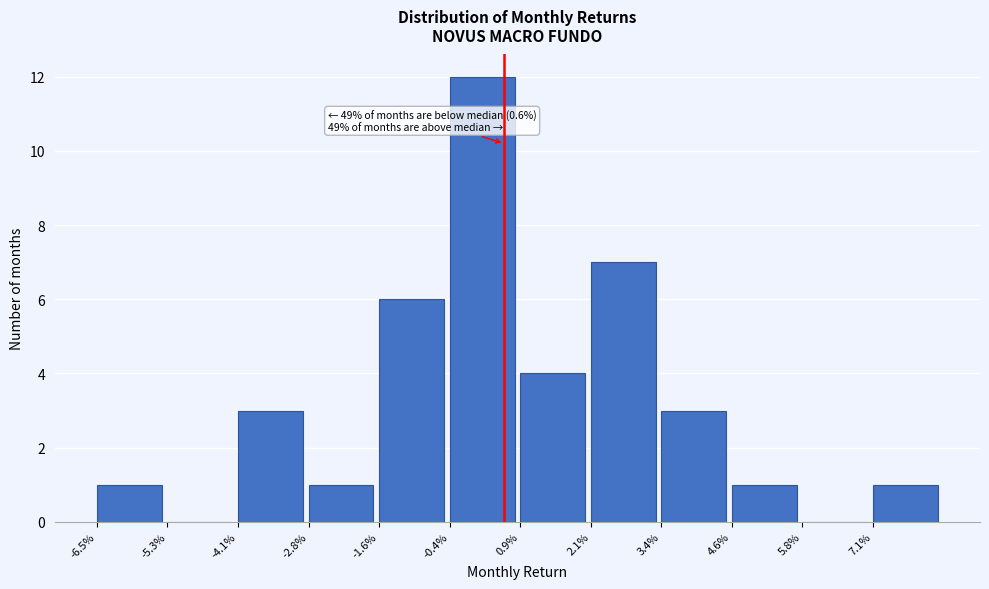

Reading left to right, transcribe all the data shown in this chart.

-6.5%=1	-5.3%=0	-4.1%=3	-2.8%=1	-1.6%=6	-0.4%=12	0.9%=4	2.1%=7	3.4%=3	4.6%=1	5.8%=0	7.1%=1